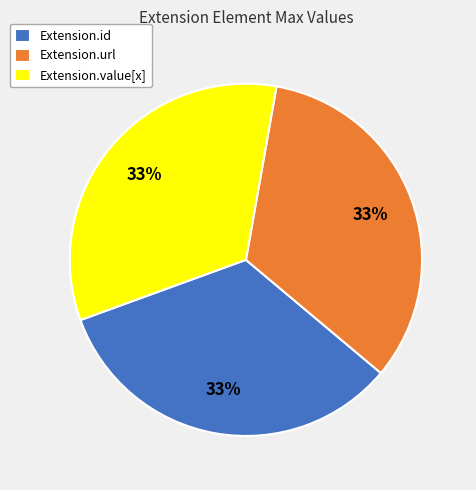

Is Extension.id the majority of the pie?

No